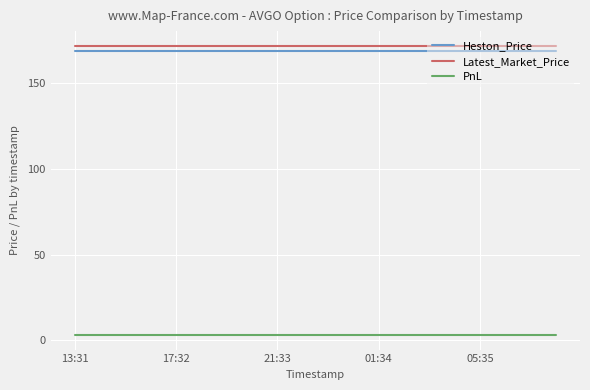

What is the minimum value for Latest_Market_Price?

171.8